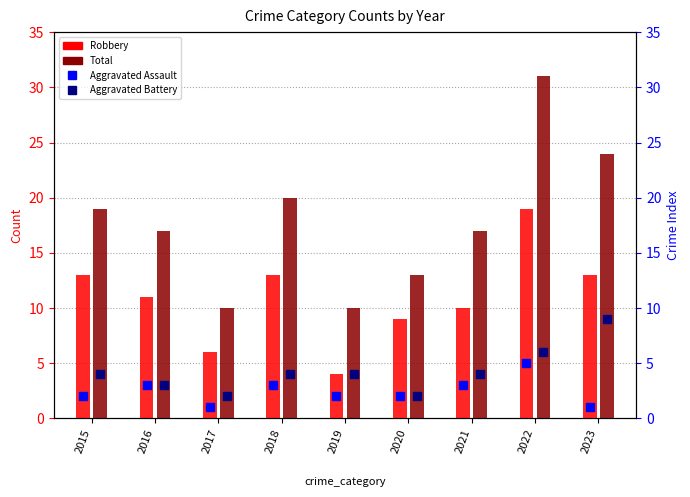

What is the minimum value for Total?

10